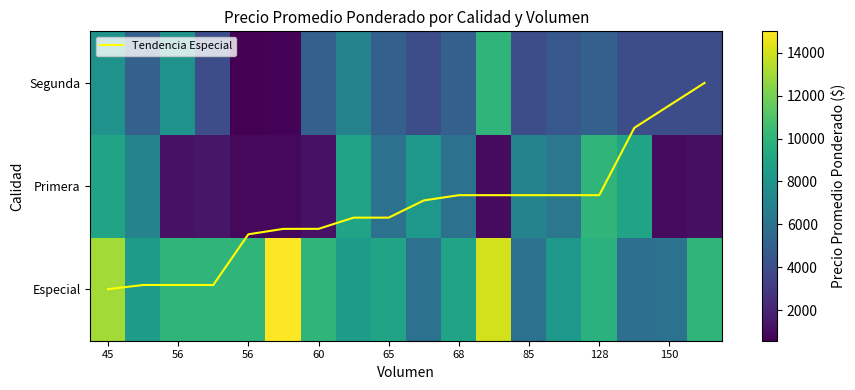

How many data points does each series have?

18